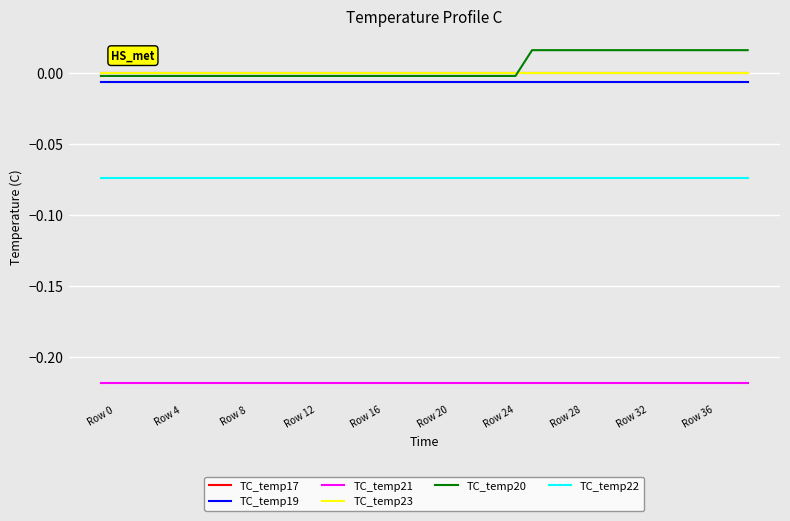

True or false: TC_temp17 and TC_temp19 cross at least once.

False